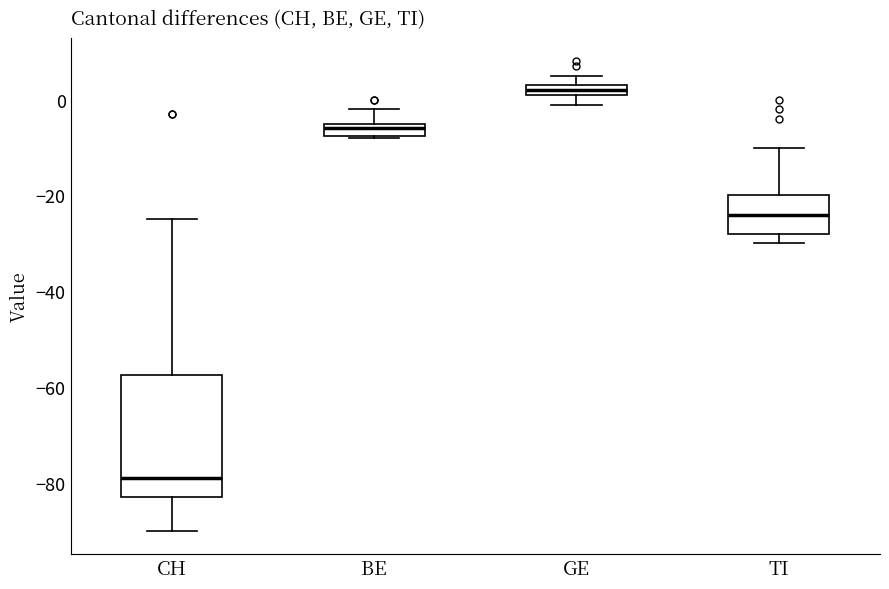

Where does the median line of the box for CH sit on the y-axis? The values are not printed on the chart, so give them approximately, as read against the axis.

-78